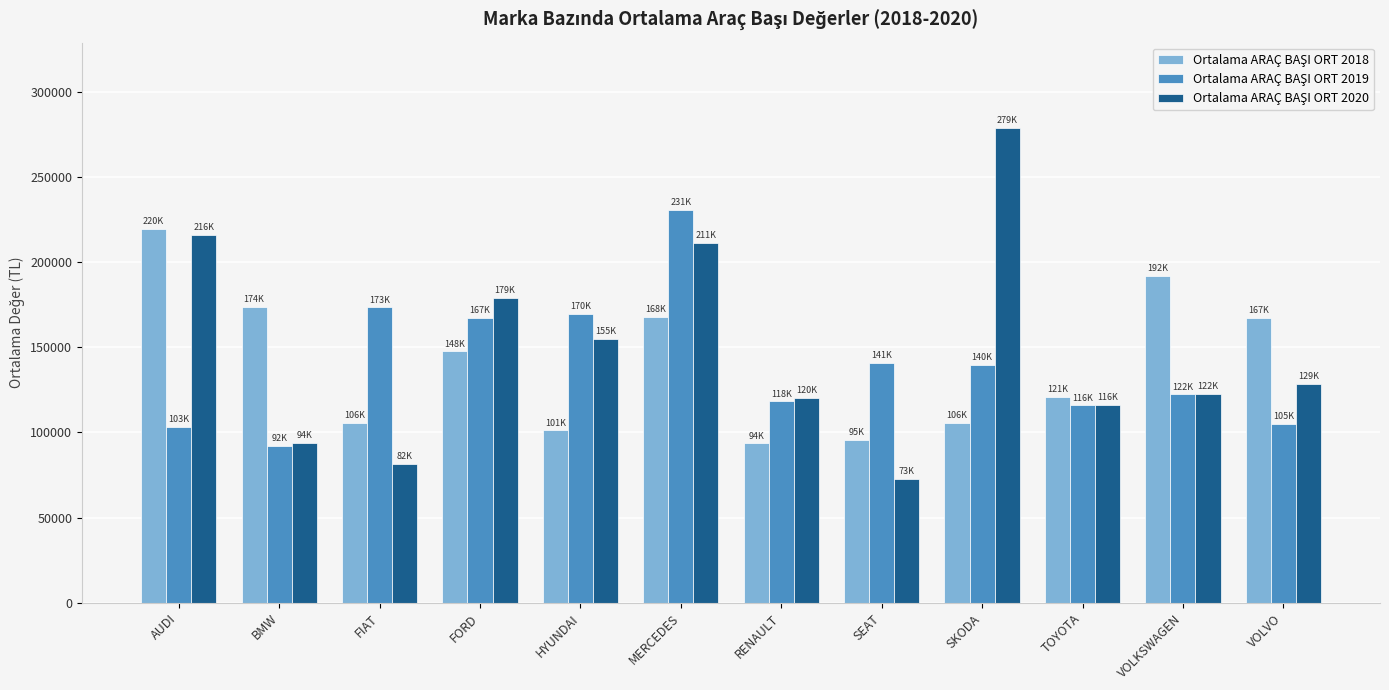

What is the label of the 7th bar from the right?

MERCEDES